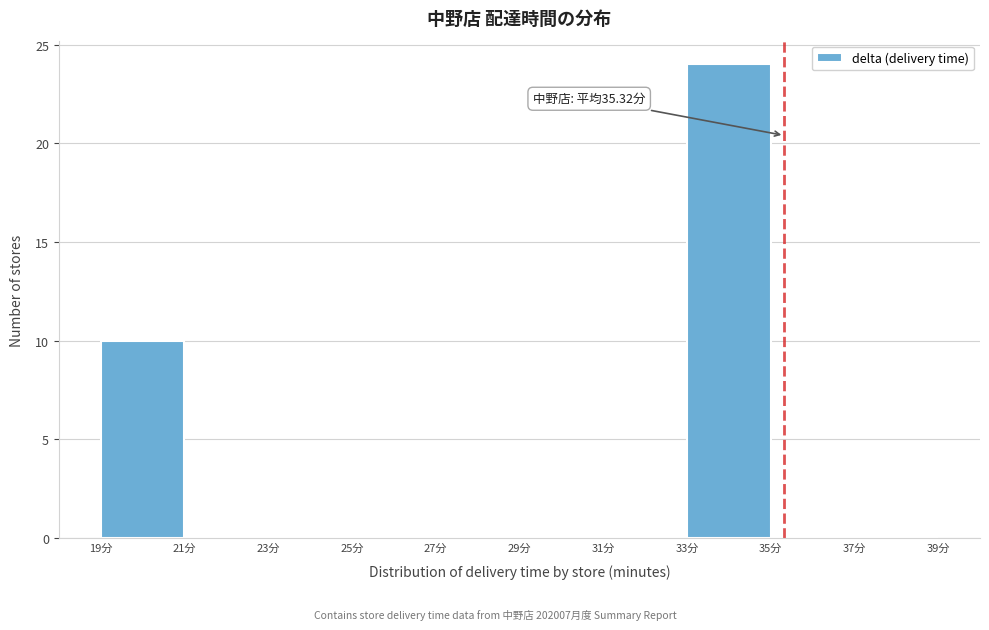

Which range on the x-axis has the tallest bar?

33 to 35